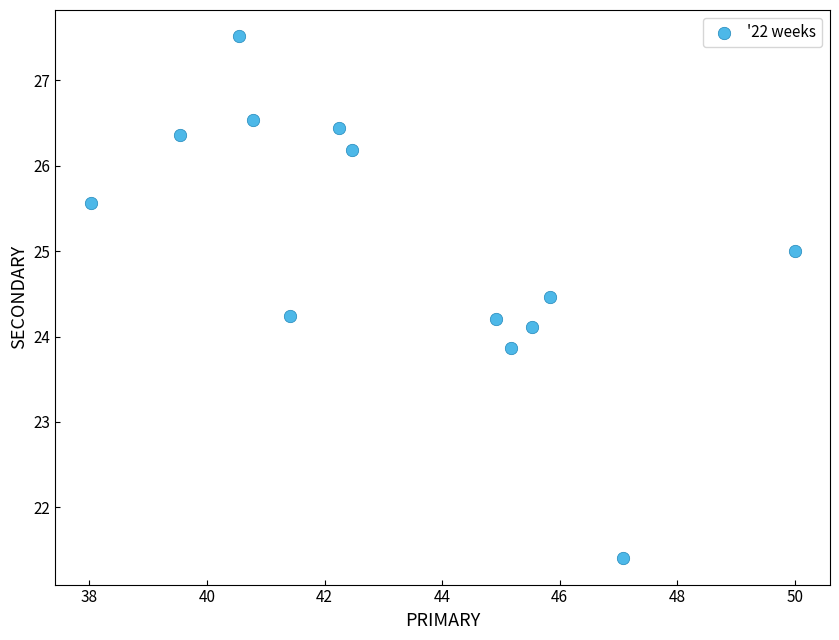

What is the range of Y values (max minus min)?

6.1